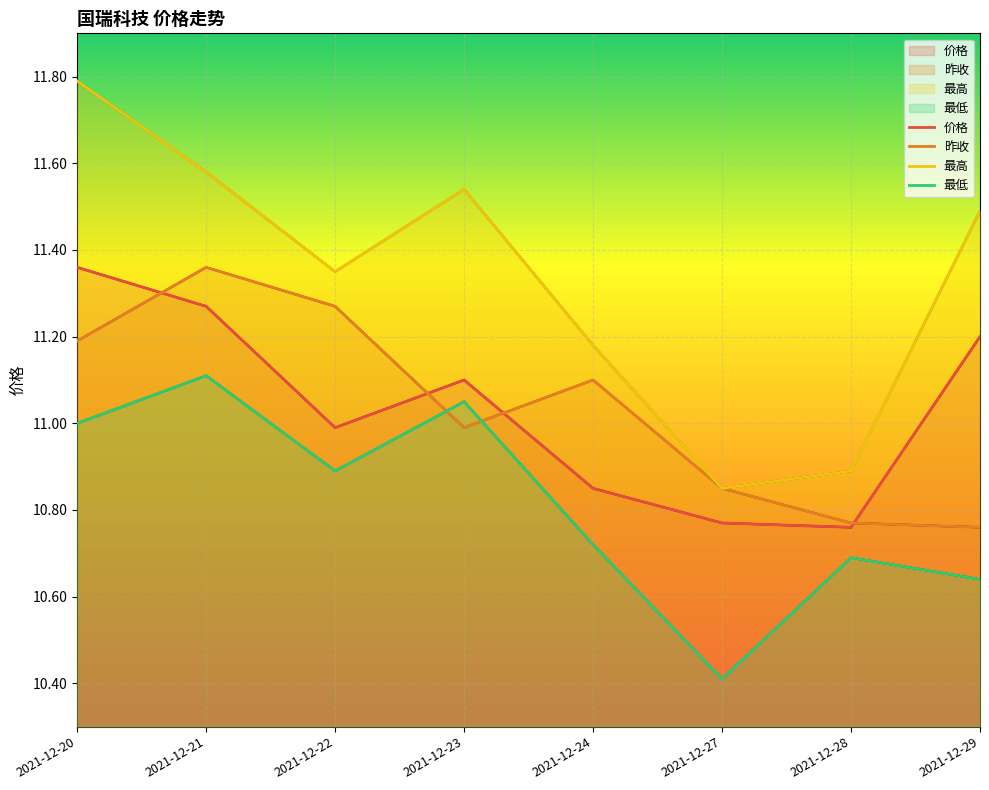

Does the chart display data point markers on the line(s)?

No